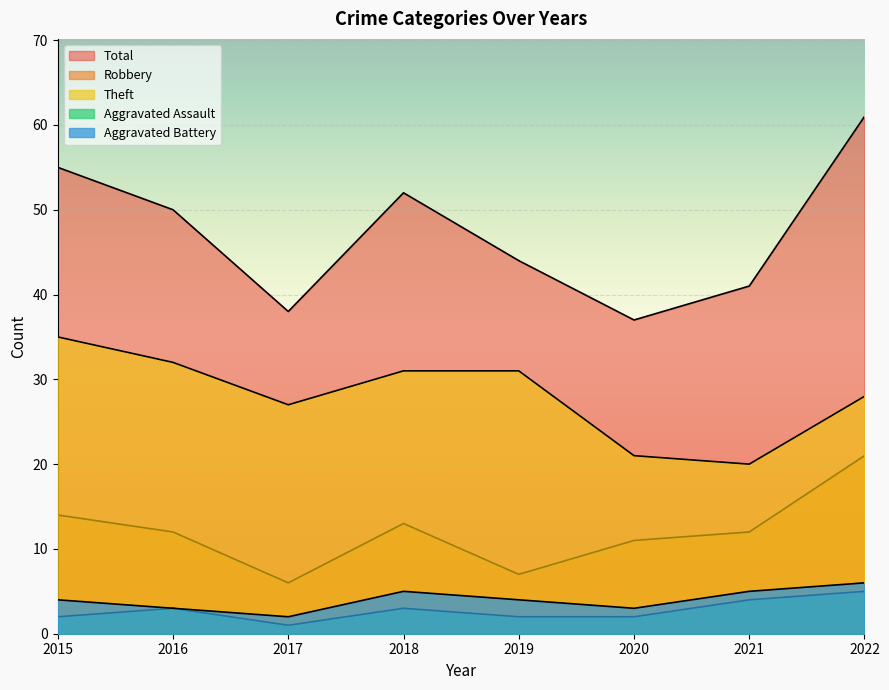

What is the lowest value of the Aggravated Battery series?

2